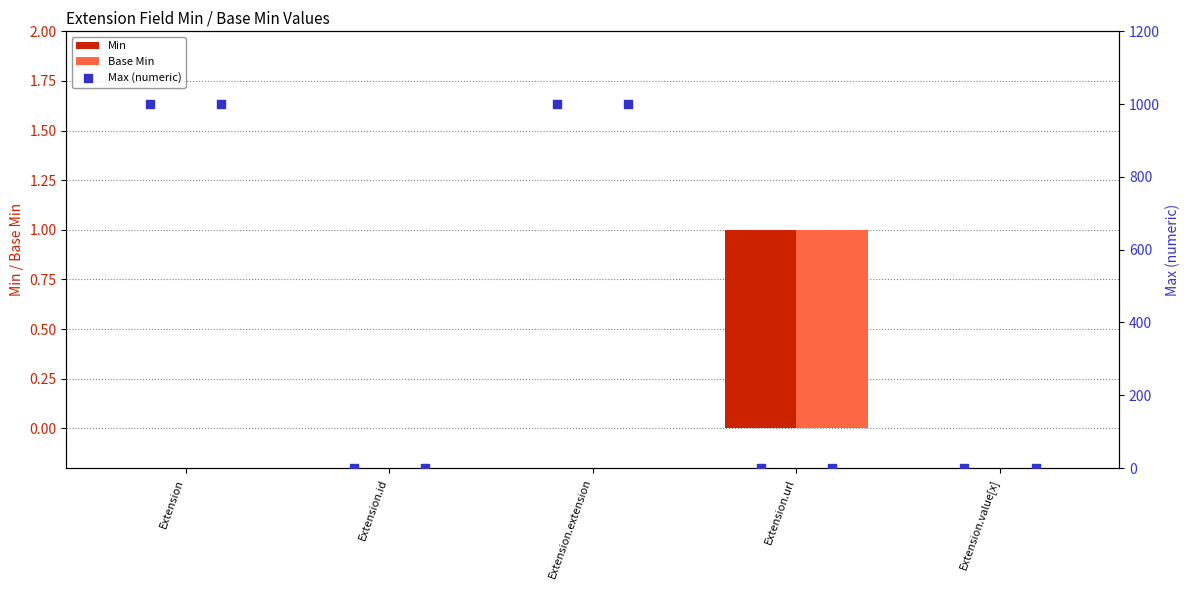

Which series has the largest total across all categories?

Min